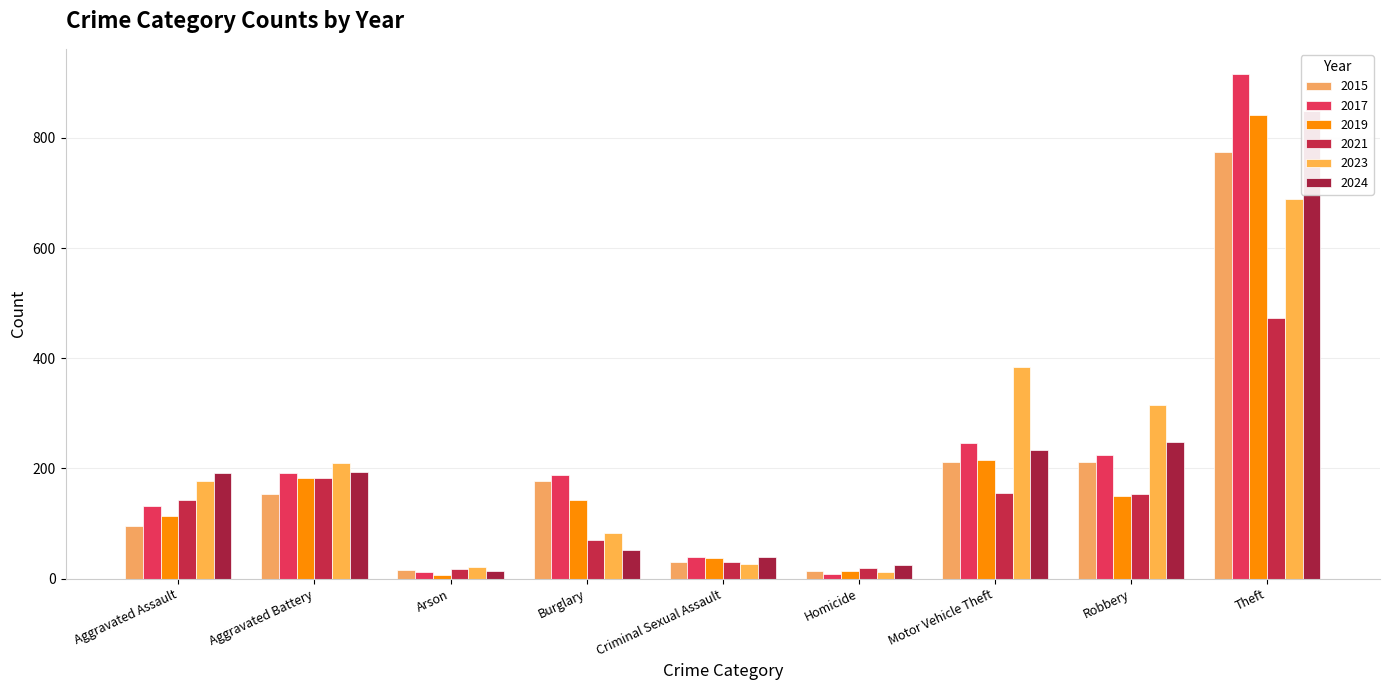

What is the label of the 1st bar from the right?

Theft